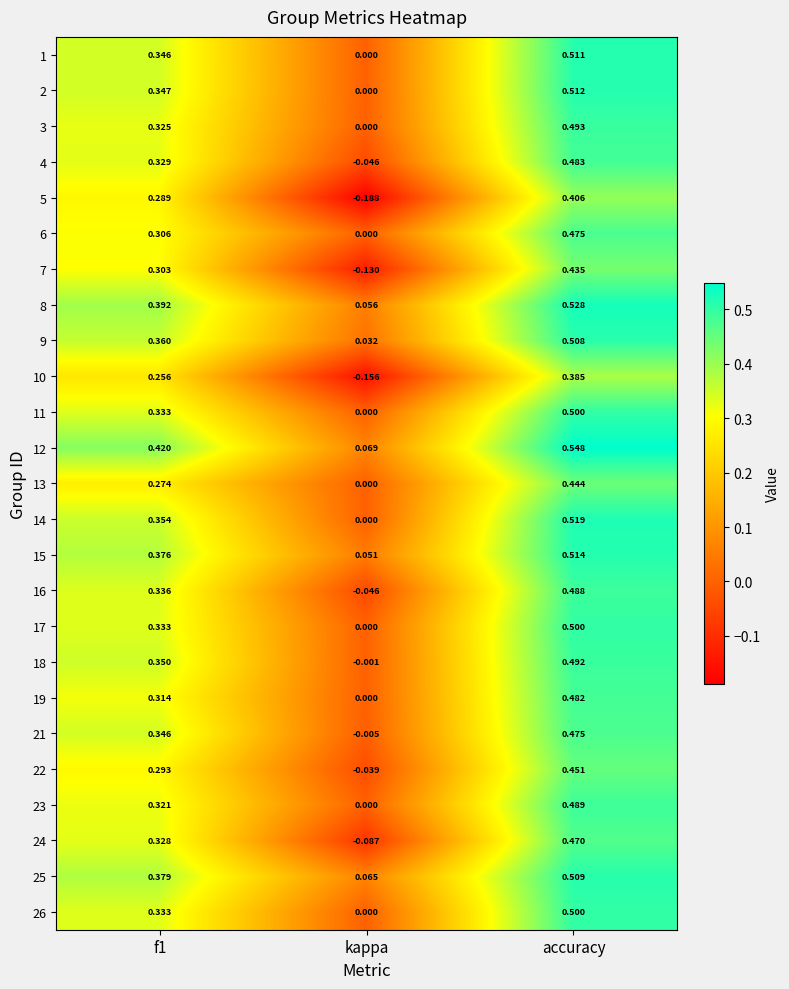

Which category has the lowest value across all series?

kappa